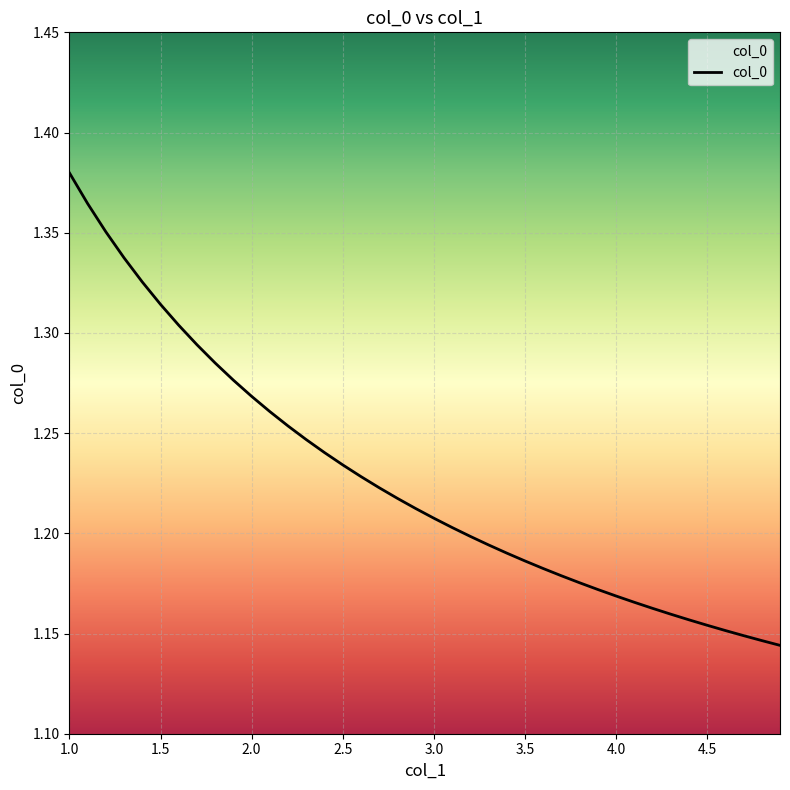

Reading left to right, what are all the values shown in this chart?

1.0=1.4	1.1=1.4	1.2=1.4	1.3=1.3	1.4=1.3	1.5=1.3	1.6=1.3	1.7=1.3	1.8=1.3	1.9=1.3	2.0=1.3	2.1=1.3	2.2=1.3	2.3=1.2	2.4=1.2	2.5=1.2	2.6=1.2	2.7=1.2	2.8=1.2	2.9=1.2	3.0=1.2	3.1=1.2	3.2=1.2	3.3=1.2	3.4=1.2	3.5=1.2	3.6=1.2	3.7=1.2	3.8=1.2	3.9=1.2	4.0=1.2	4.1=1.2	4.2=1.2	4.3=1.2	4.4=1.2	4.5=1.2	4.6=1.2	4.7=1.1	4.8=1.1	4.9=1.1